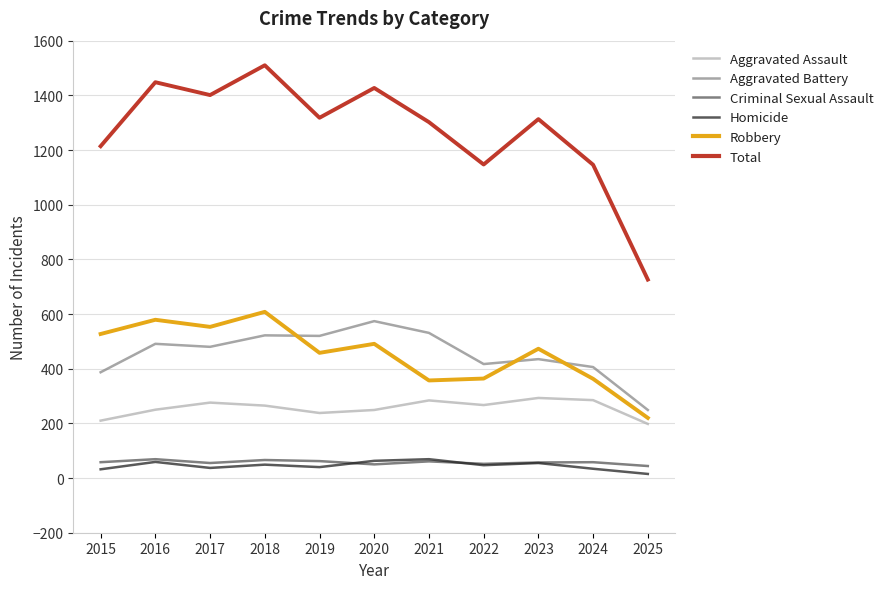

How many interior local peaks does the Total series have?

4